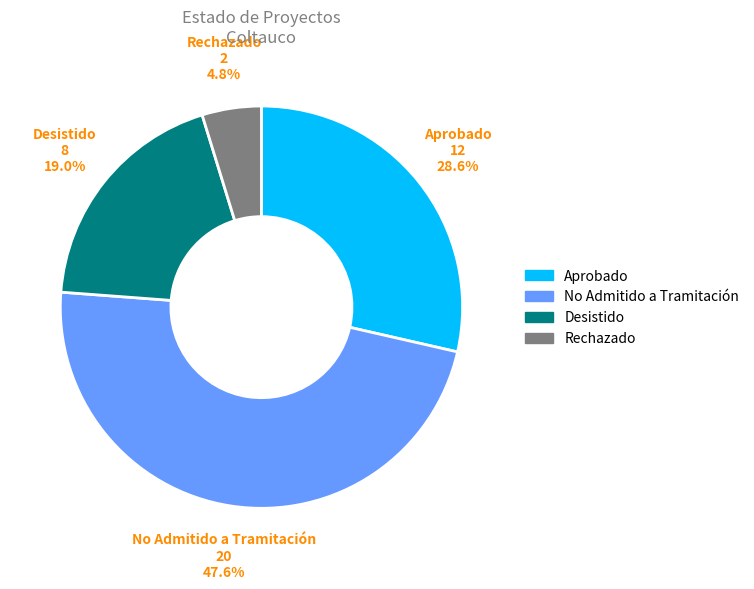

Which category has the smallest portion of the pie?

Rechazado